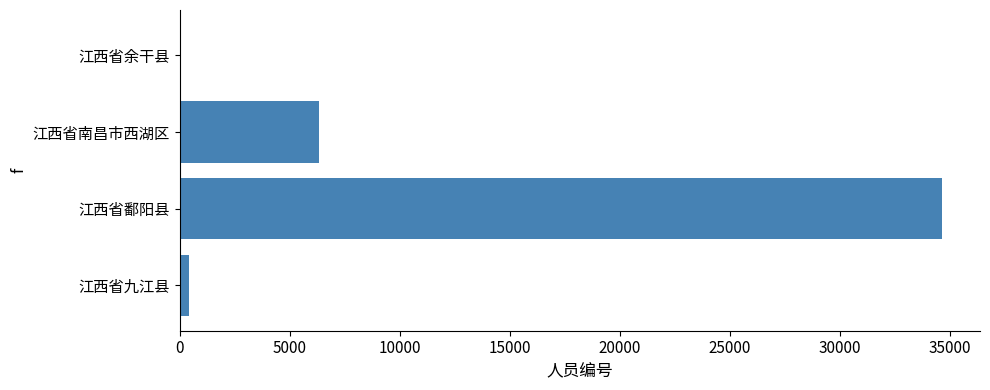

Between 江西省鄱阳县 and 江西省余干县, which is larger?

江西省鄱阳县